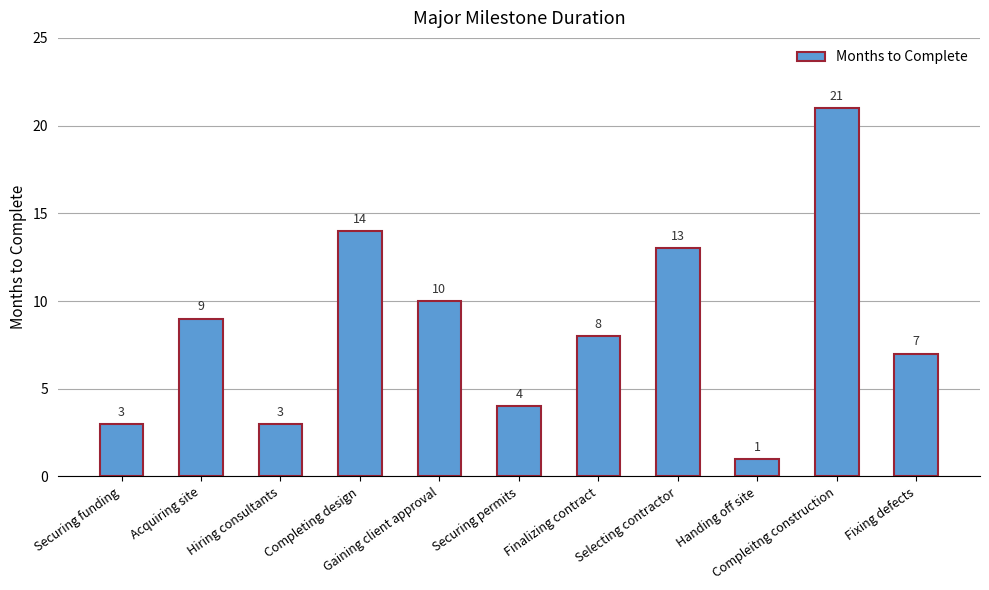

What is the sum of all values?

93